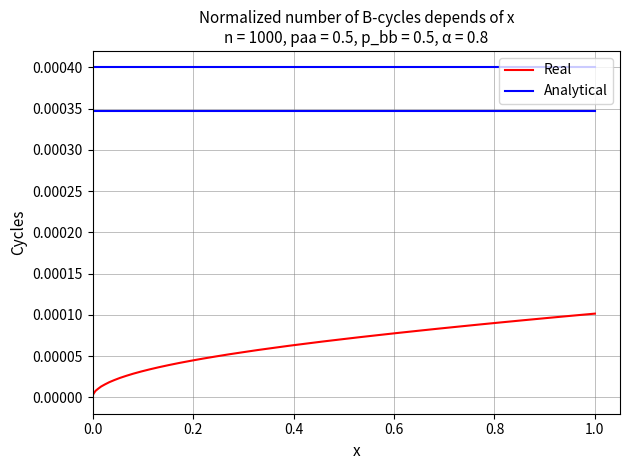

True or false: Real and Analytical cross at least once.

False